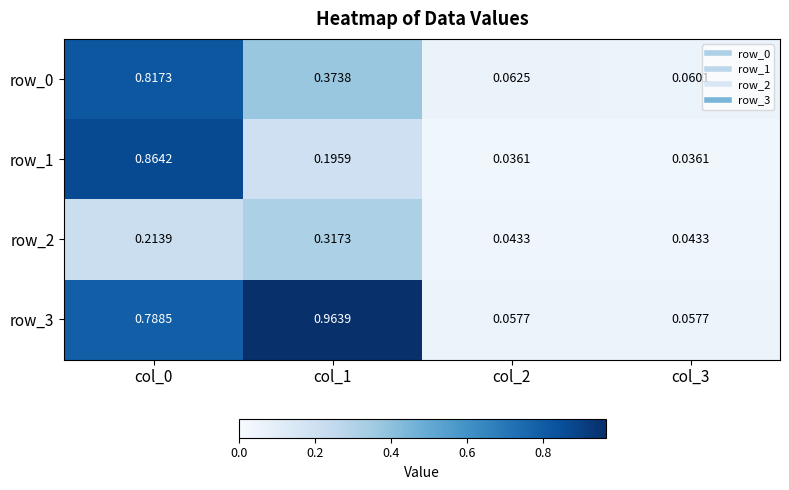

How many series are shown in this chart?

4